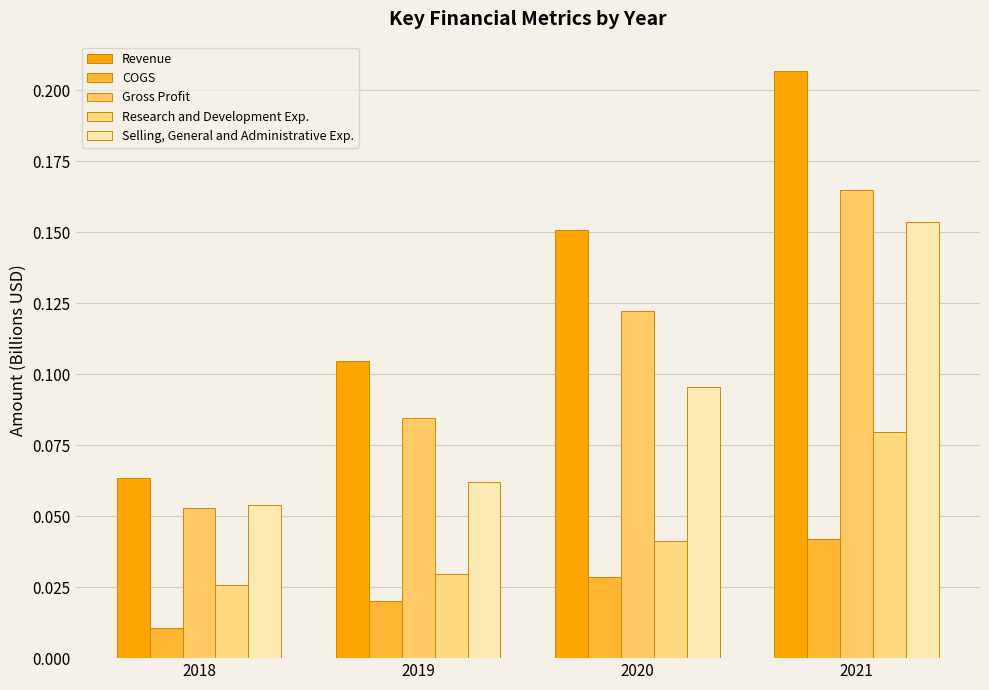

List the labels in order of Selling, General and Administrative Exp. value, largest first.

2021, 2020, 2019, 2018